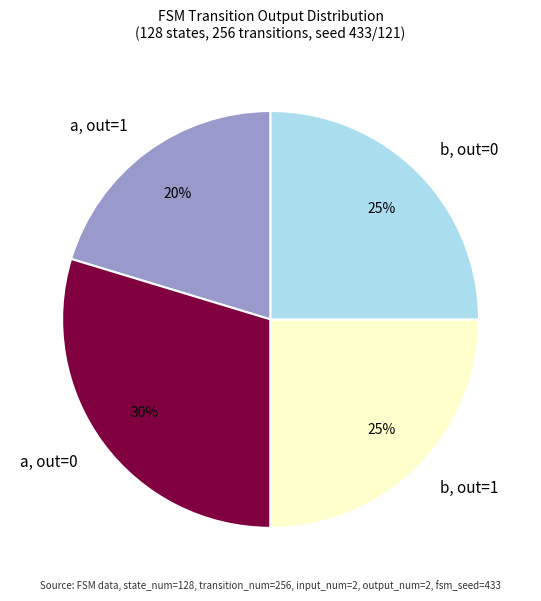

To the nearest percent, what portion does b, out=0 represent?

25%